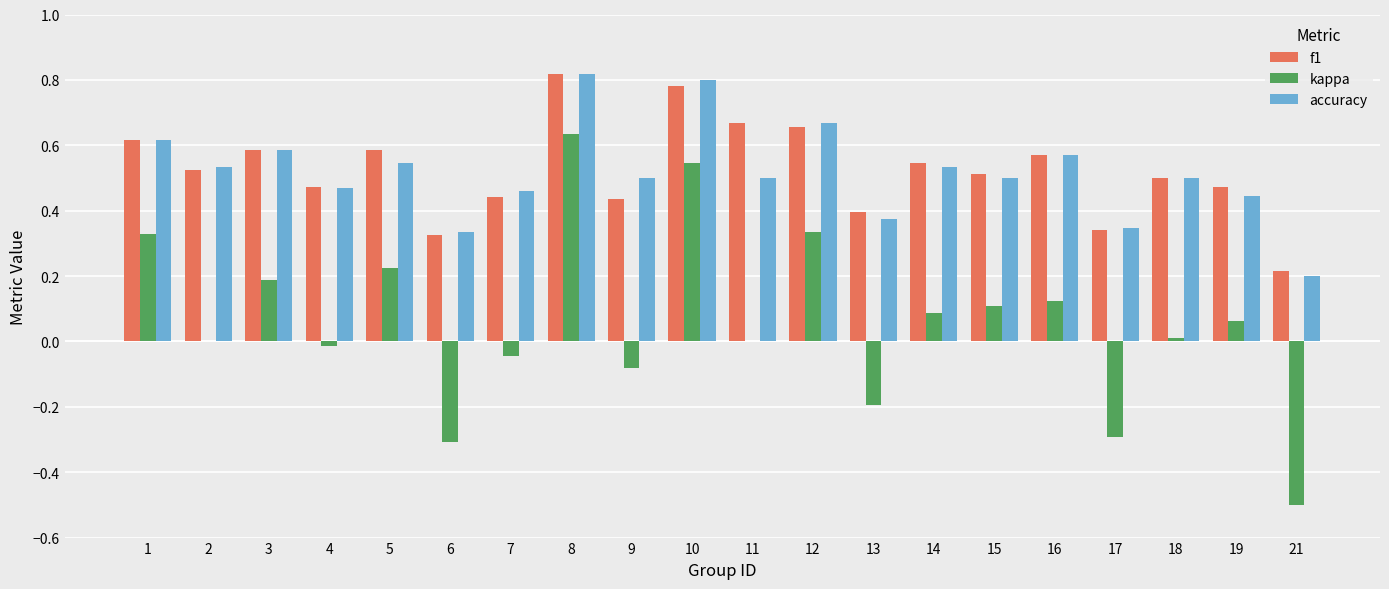

Are the bars grouped side by side (vs. stacked)?

Yes